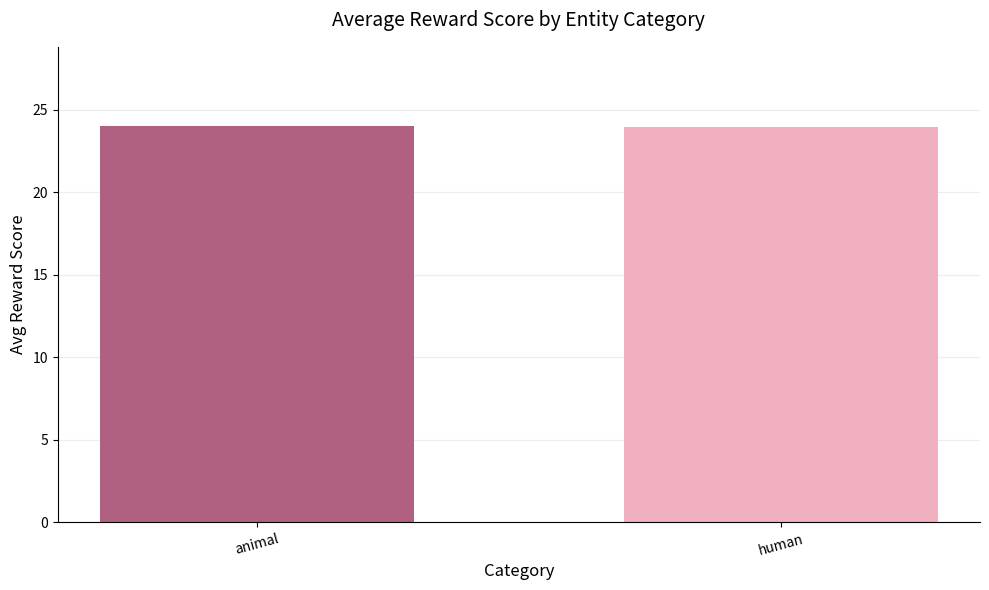

What is the ratio of the value at animal to the value at human?

1.0